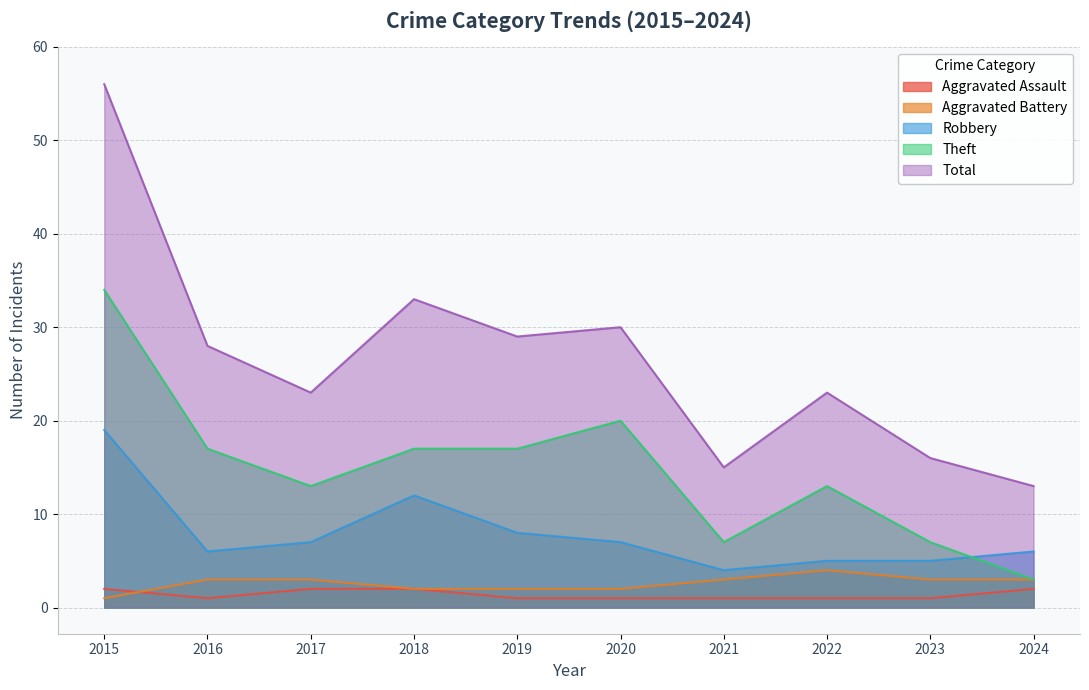

How many lines are shown in the chart?

5